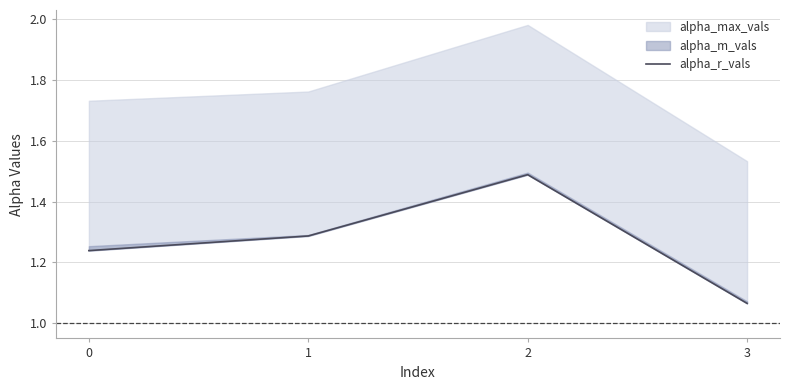

Where is the data nearest to the value 1?

3